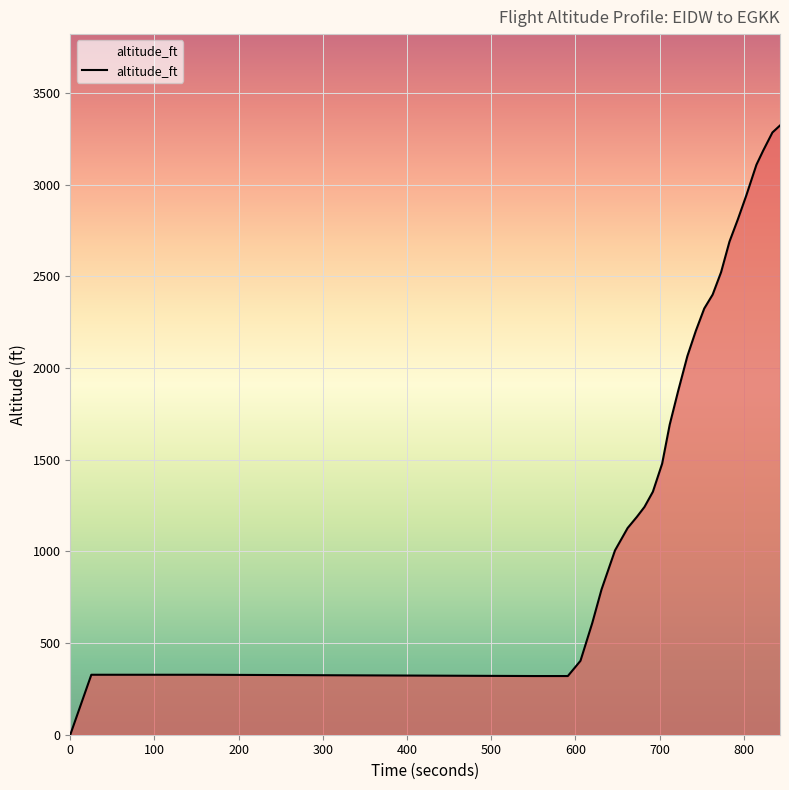

What is the maximum value shown in the chart?

3322